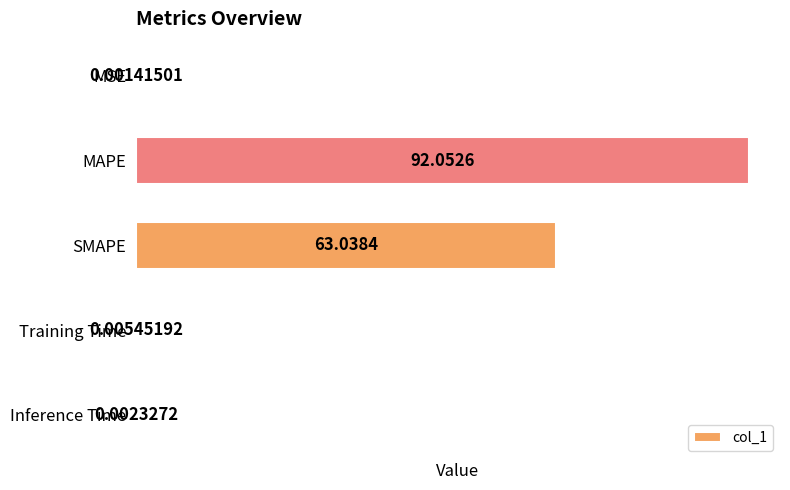

At which category does the chart reach its peak across all series?

MAPE